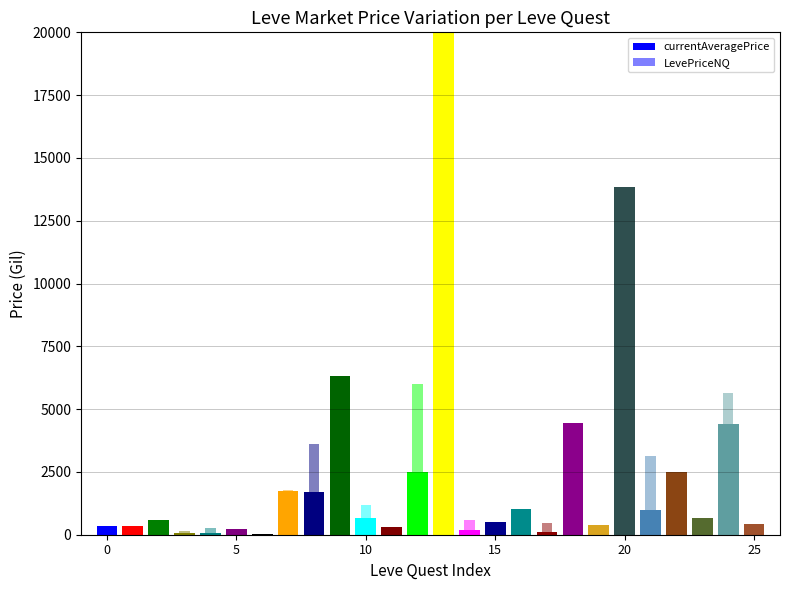

How many values in the currentAveragePrice series are below 658?

13